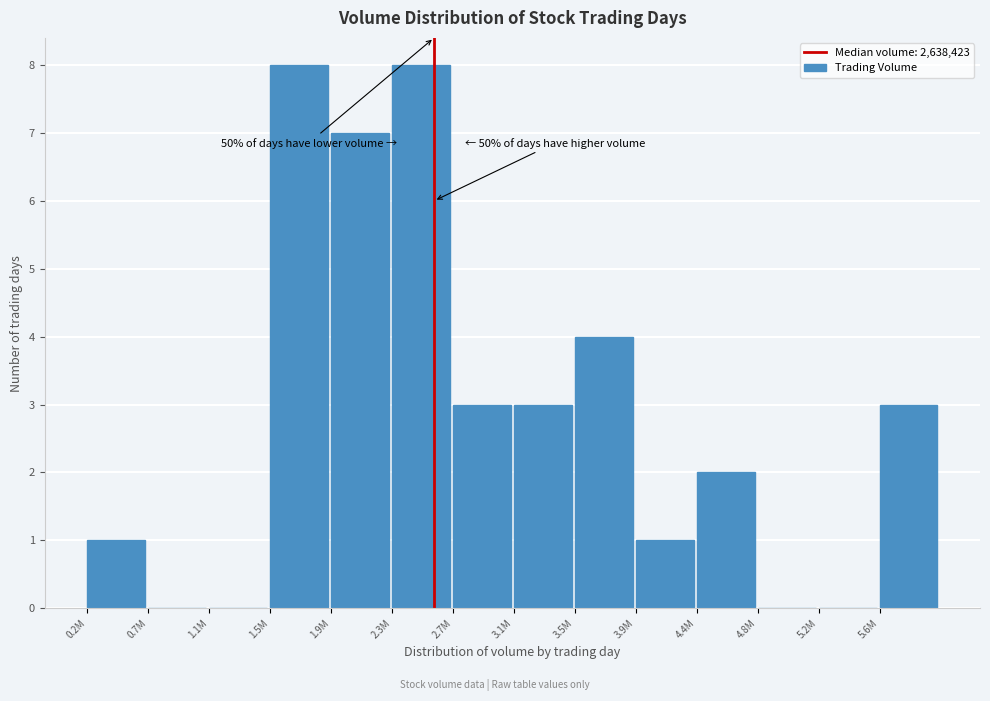

Reading right to left, extract all data points from this chart.

5.6M=3	5.2M=0	4.8M=0	4.4M=2	3.9M=1	3.5M=4	3.1M=3	2.7M=3	2.3M=8	1.9M=7	1.5M=8	1.1M=0	0.7M=0	0.2M=1